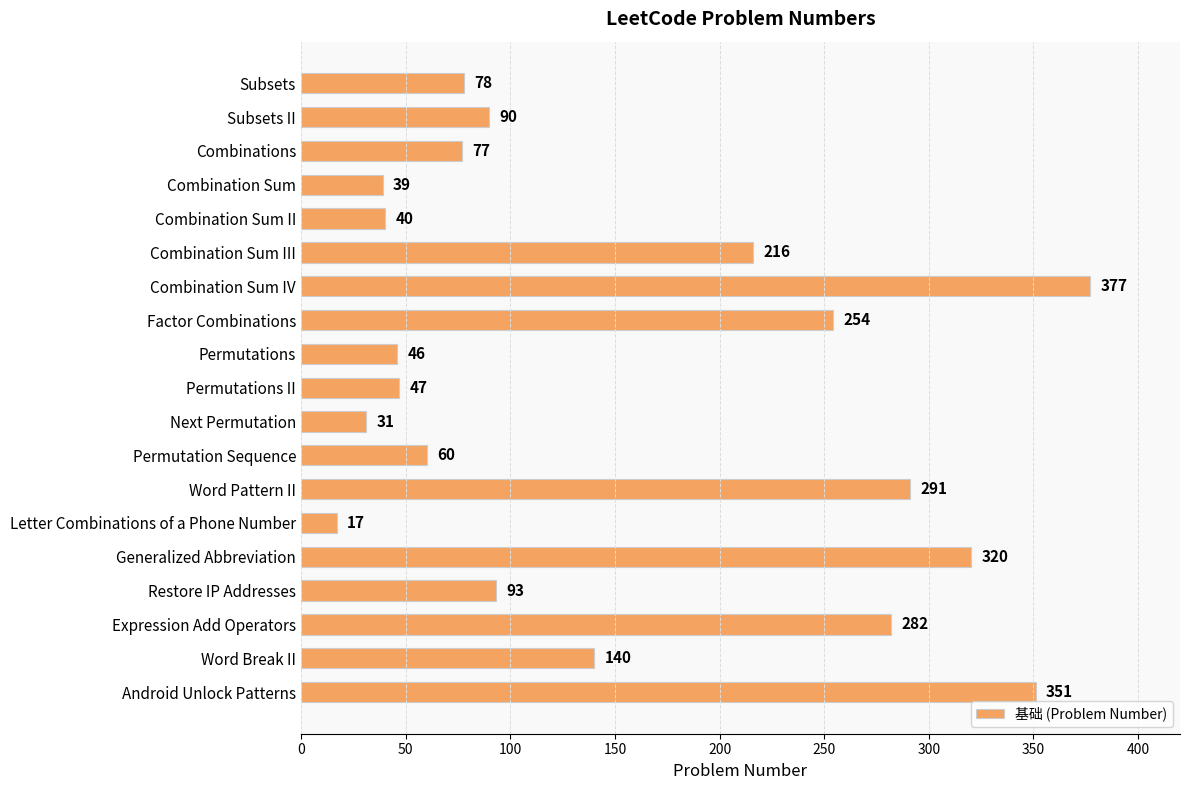

How many series are shown in this chart?

1